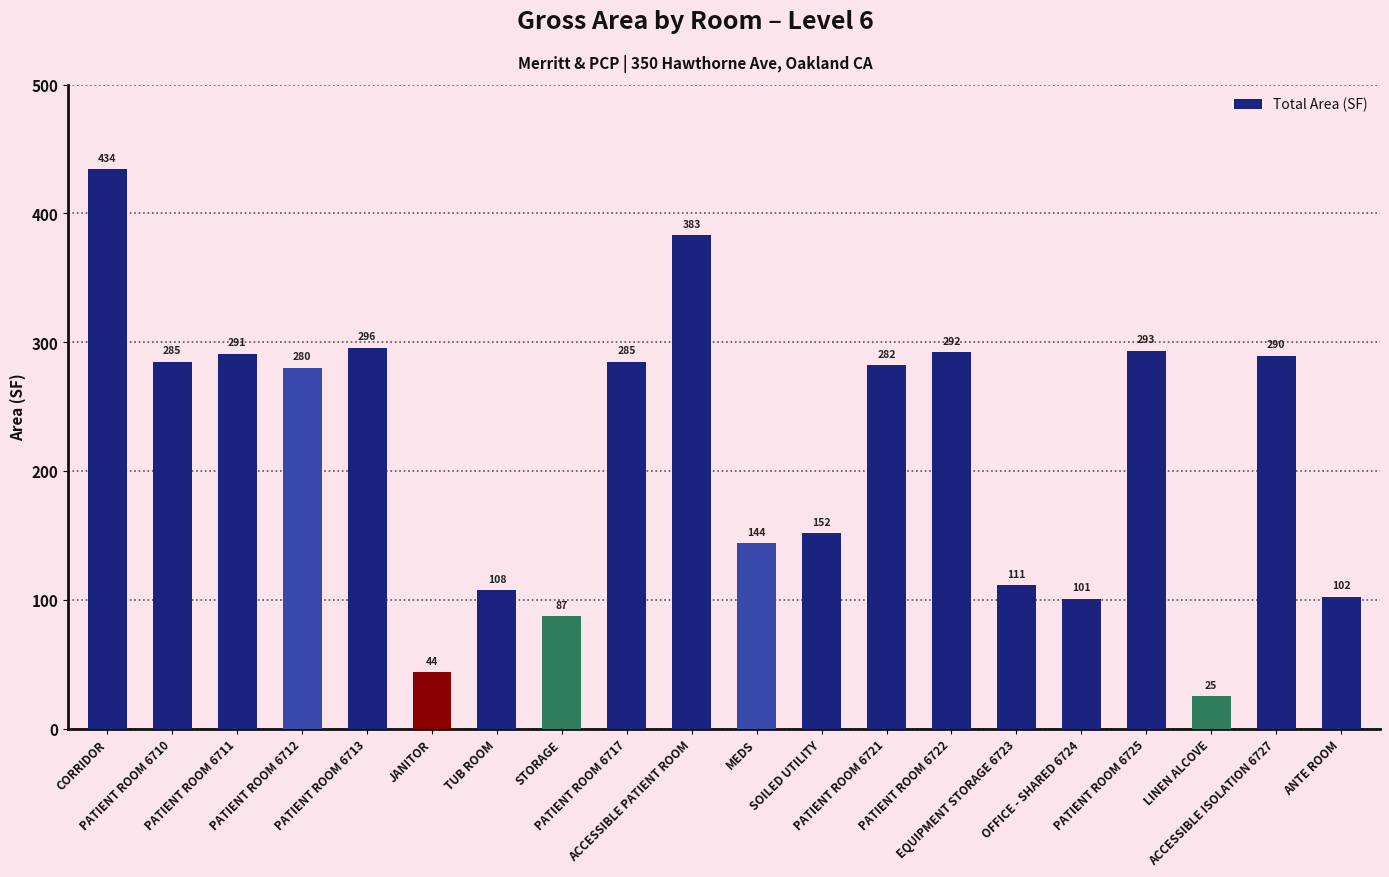

What position from the left is STORAGE?

8